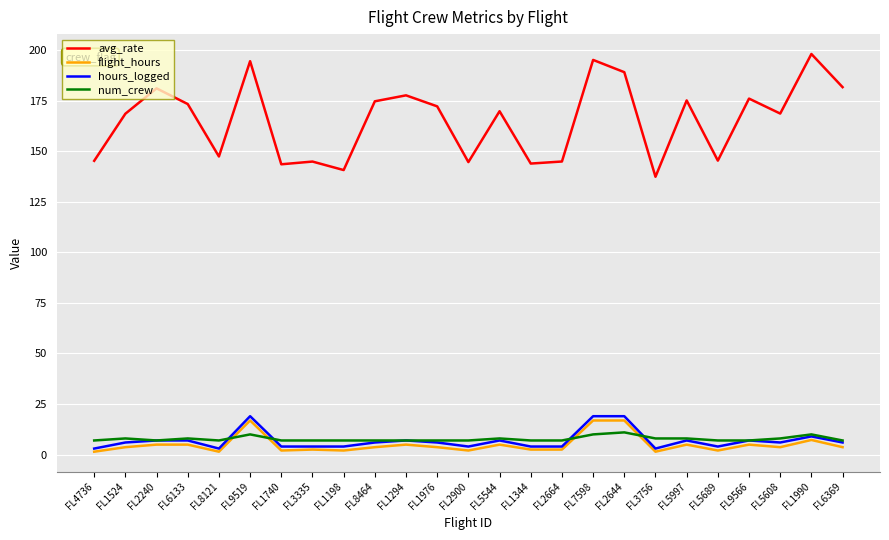

True or false: hours_logged and avg_rate cross at least once.

False